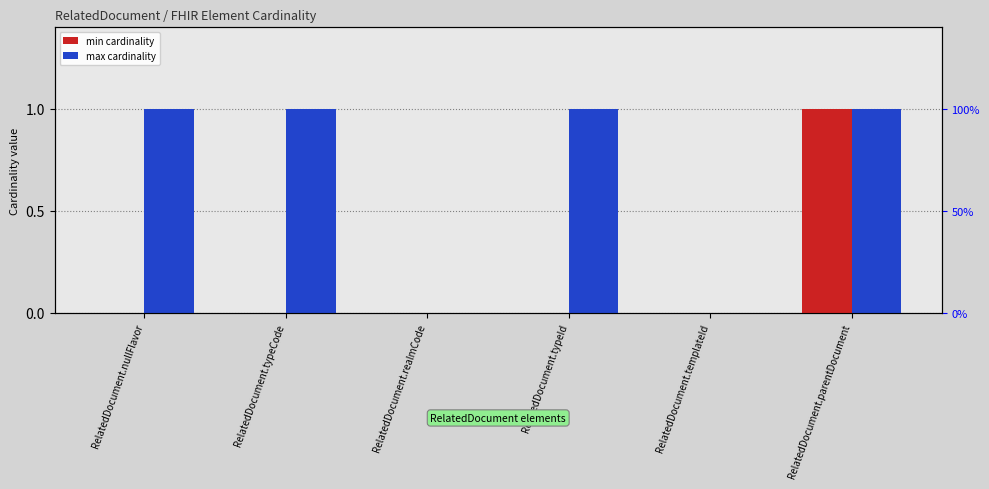

Where is max cardinality nearest to the value 0?

RelatedDocument.realmCode